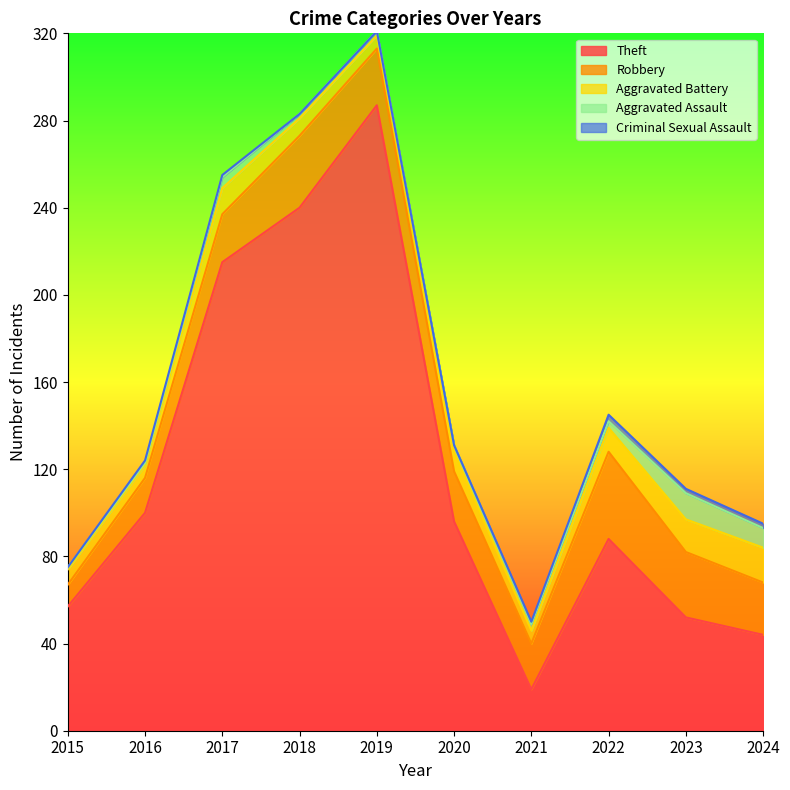

List the labels in order of Criminal Sexual Assault value, largest first.

2022, 2023, 2024, 2016, 2017, 2021, 2015, 2018, 2019, 2020